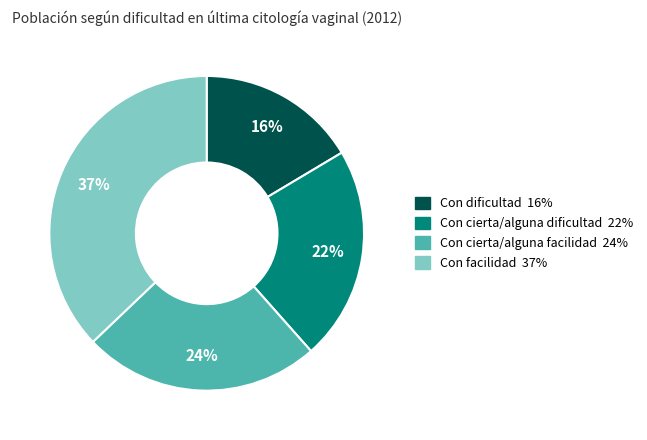

Combined, do Con cierta/alguna dificultad and Con cierta/alguna facilidad account for over 50%?

No